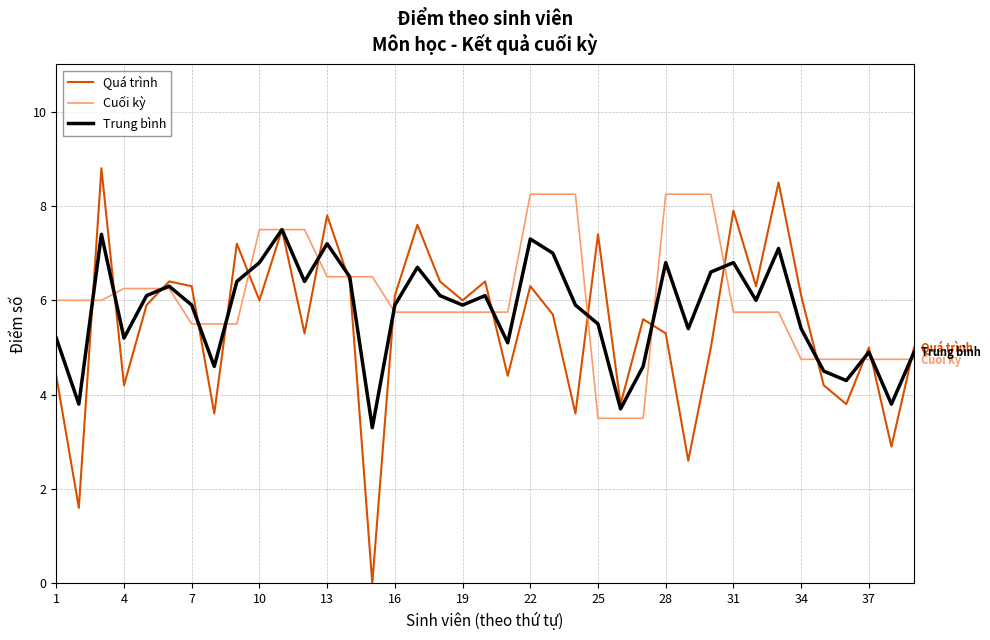

How many interior local peaks does the Trung bình series have?

11